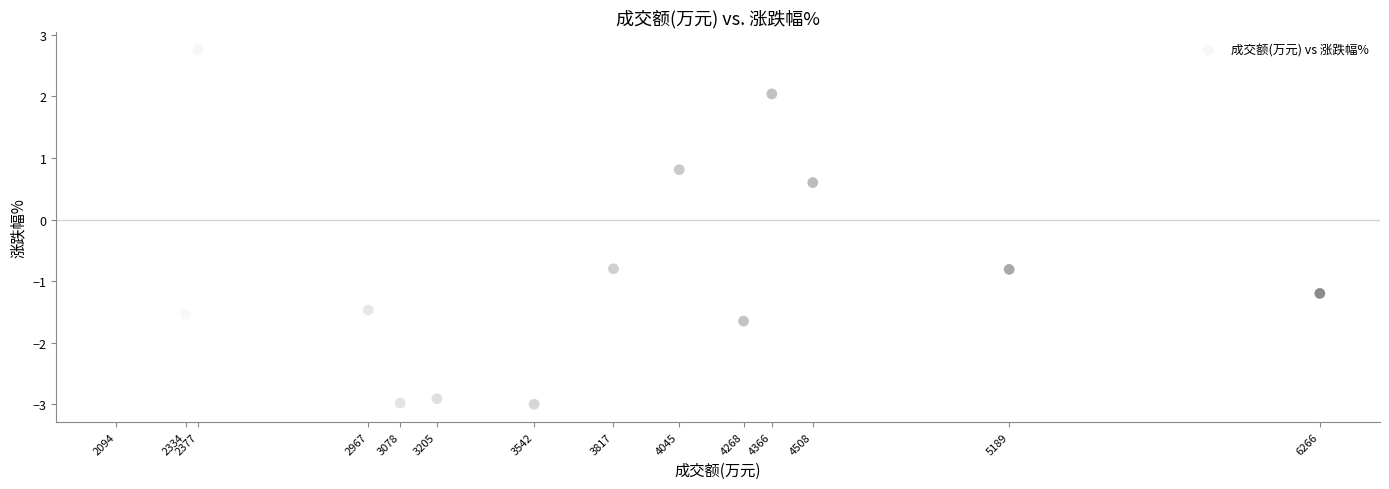

What is the range of Y values (max minus min)?

5.8